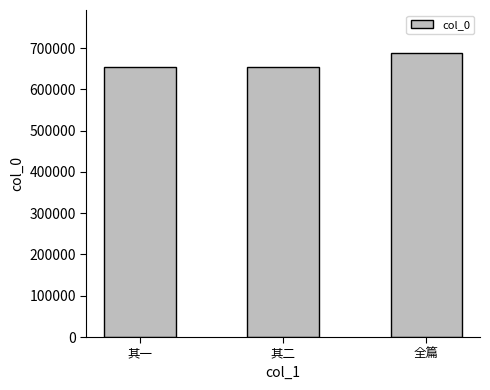

What is the approximate value at 其二, to the nearest 10?

654720